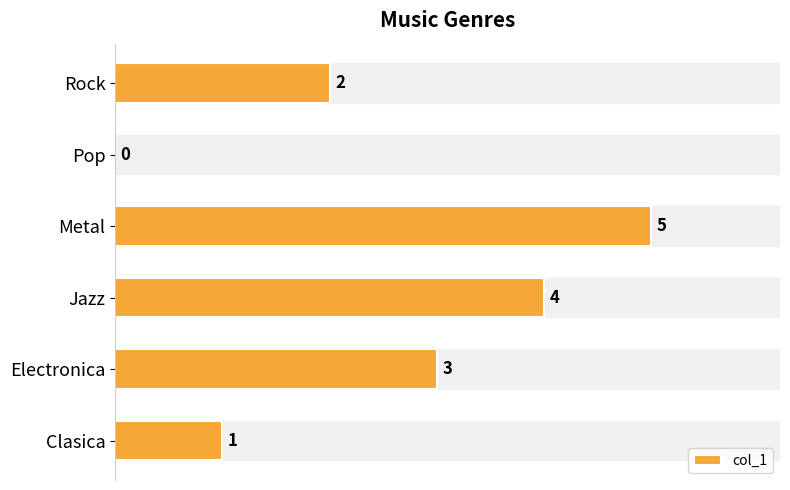

What is the greatest value displayed?

5